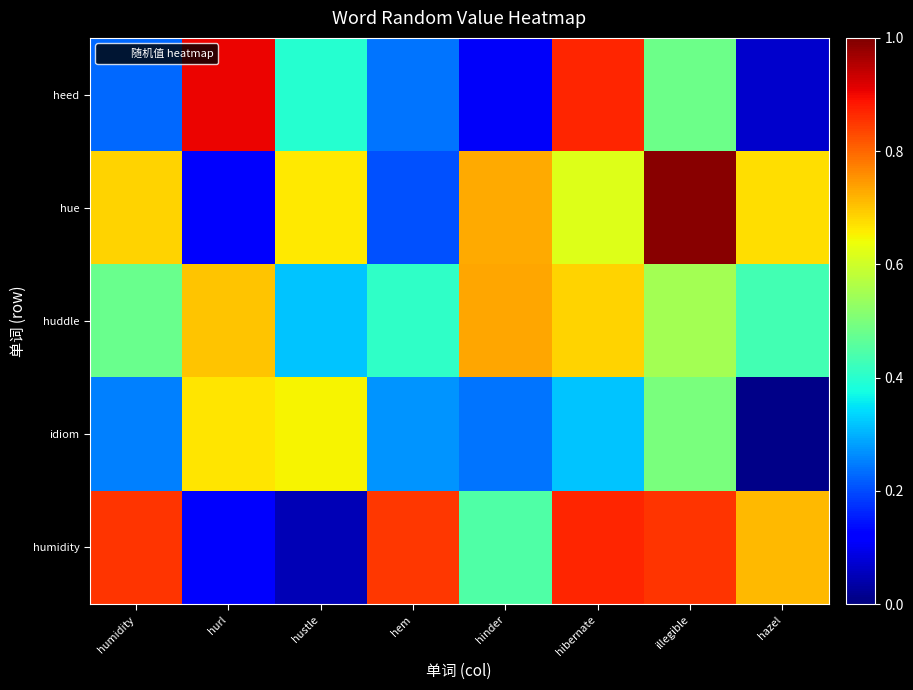

Reading right to left, extract all data points from this chart.

humidity: hazel=0.7	illegible=0.9	hibernate=0.9	hinder=0.4	hem=0.9	hustle=0.0	hurl=0.1	humidity=0.9
idiom: hazel=0.0	illegible=0.5	hibernate=0.3	hinder=0.2	hem=0.3	hustle=0.7	hurl=0.7	humidity=0.3
huddle: hazel=0.4	illegible=0.5	hibernate=0.7	hinder=0.7	hem=0.4	hustle=0.3	hurl=0.7	humidity=0.5
hue: hazel=0.7	illegible=1.0	hibernate=0.6	hinder=0.7	hem=0.2	hustle=0.7	hurl=0.1	humidity=0.7
heed: hazel=0.1	illegible=0.5	hibernate=0.9	hinder=0.1	hem=0.2	hustle=0.4	hurl=0.9	humidity=0.2